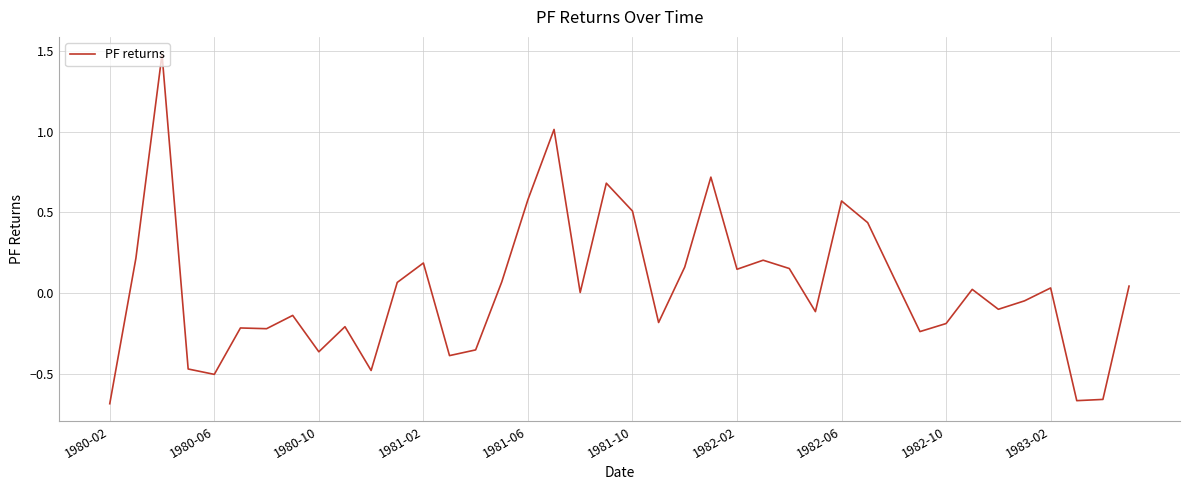

Does the chart have visible grid lines?

Yes